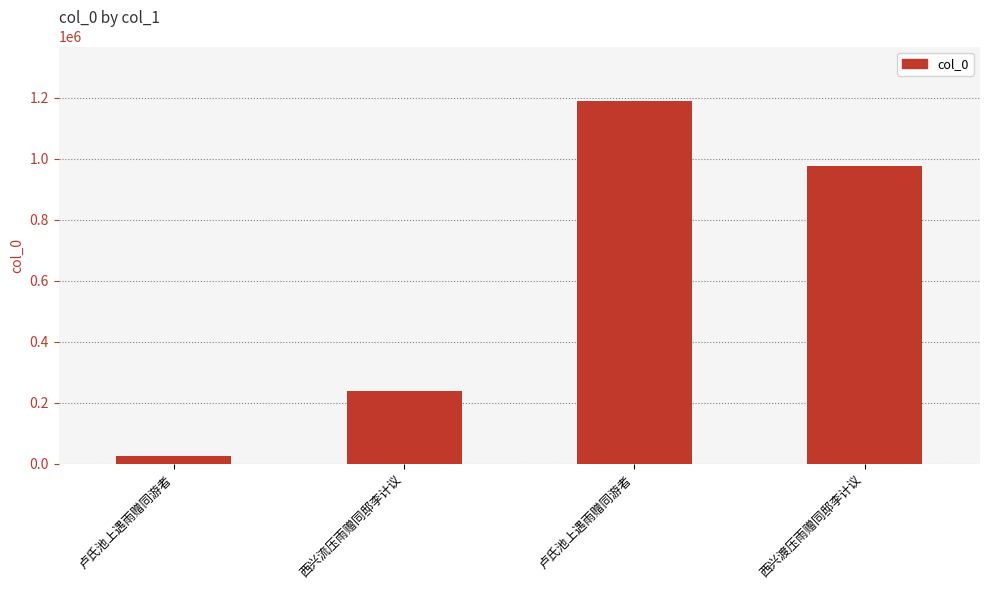

Are the bars grouped side by side (vs. stacked)?

No